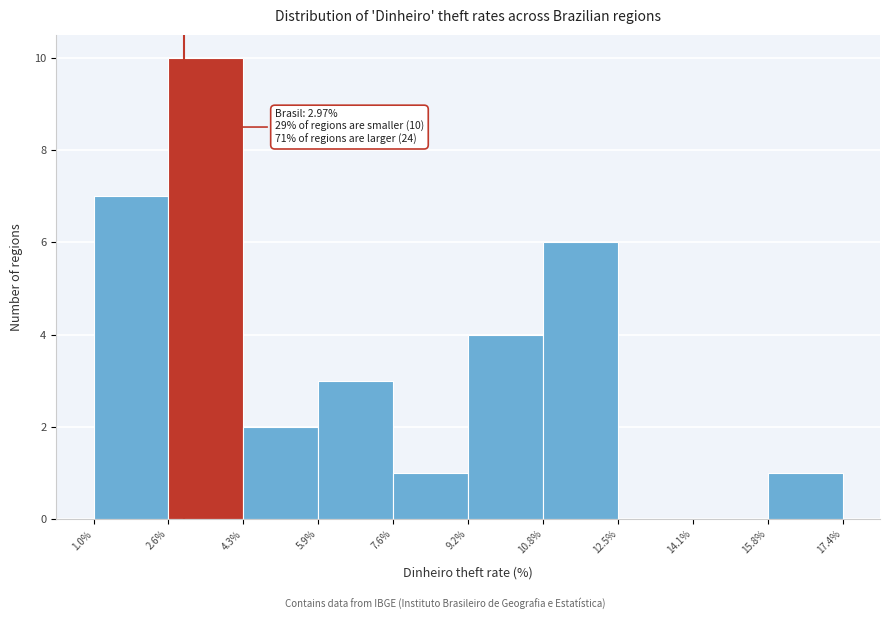

Which range on the x-axis has the tallest bar?

2.6% to 4.3%